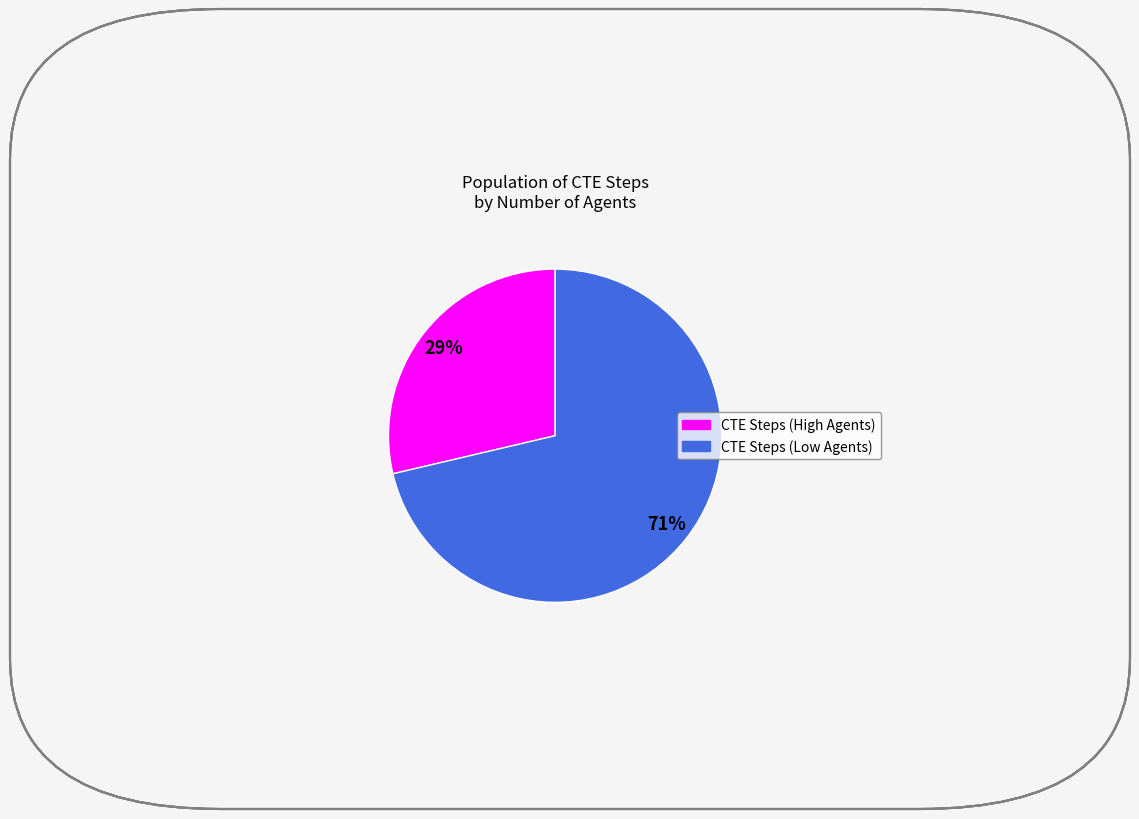

How many slices are in this pie chart?

2